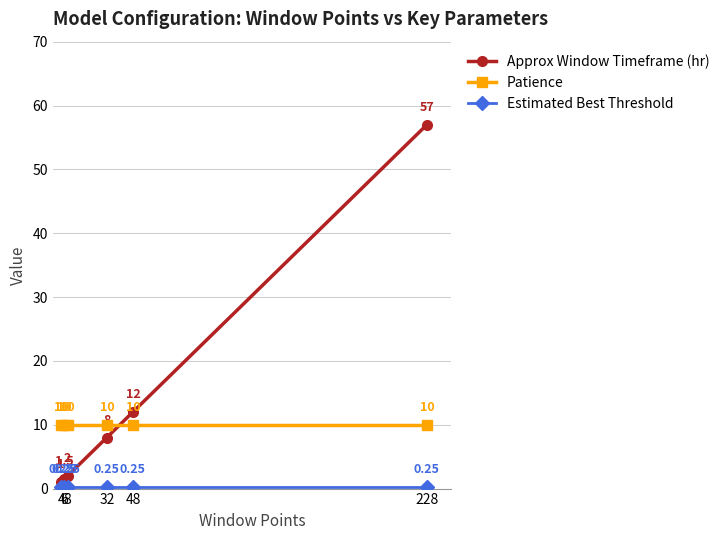

Which series has the widest spread of values?

Approx Window Timeframe (hr)